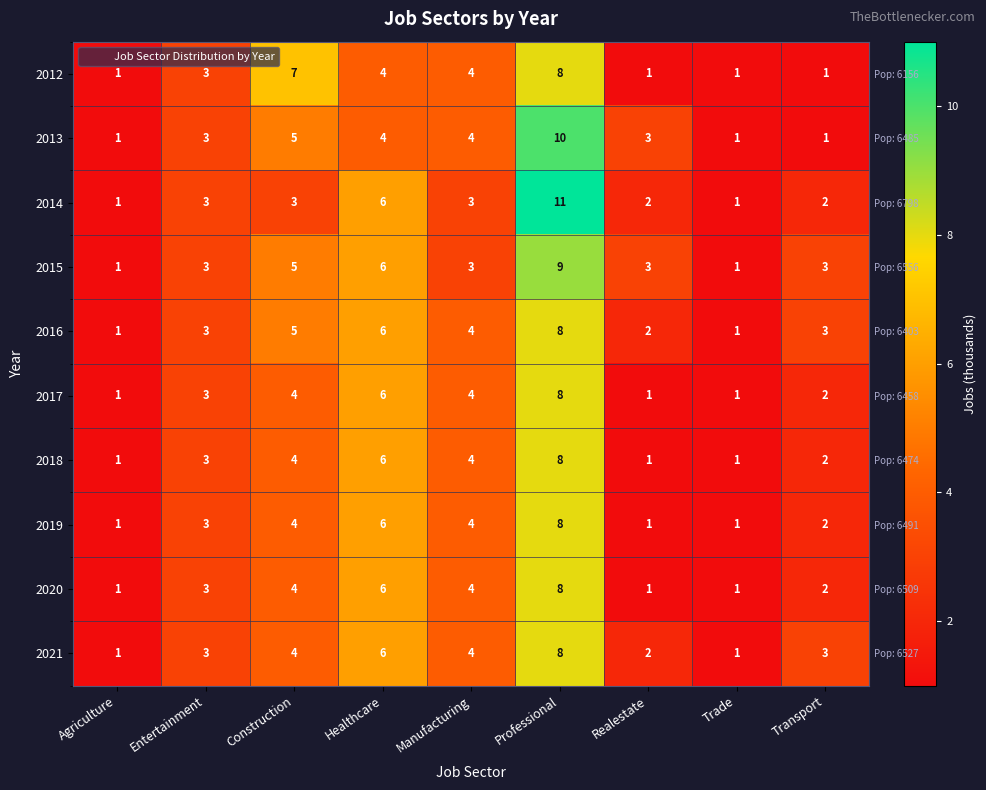

Is it true that 2020 equals 1 at Manufacturing?

False